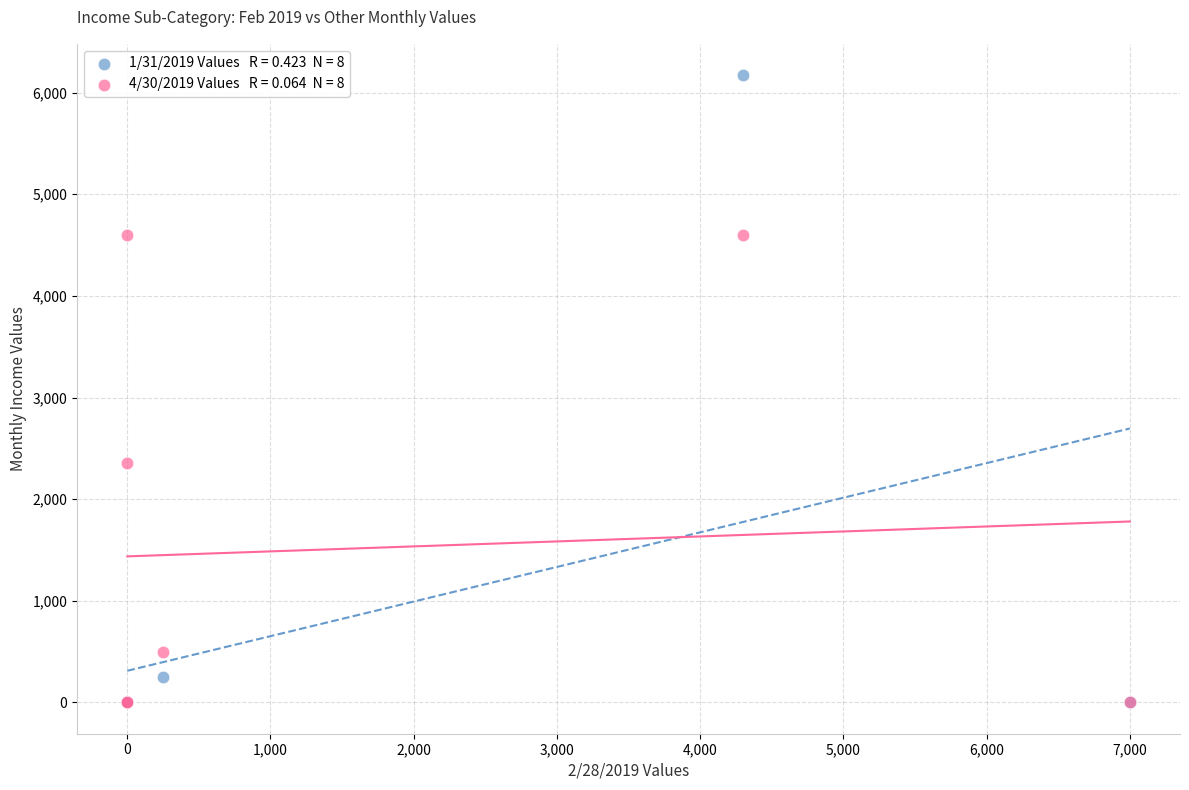

Across all series, what Y value is closest to 3086?

2360